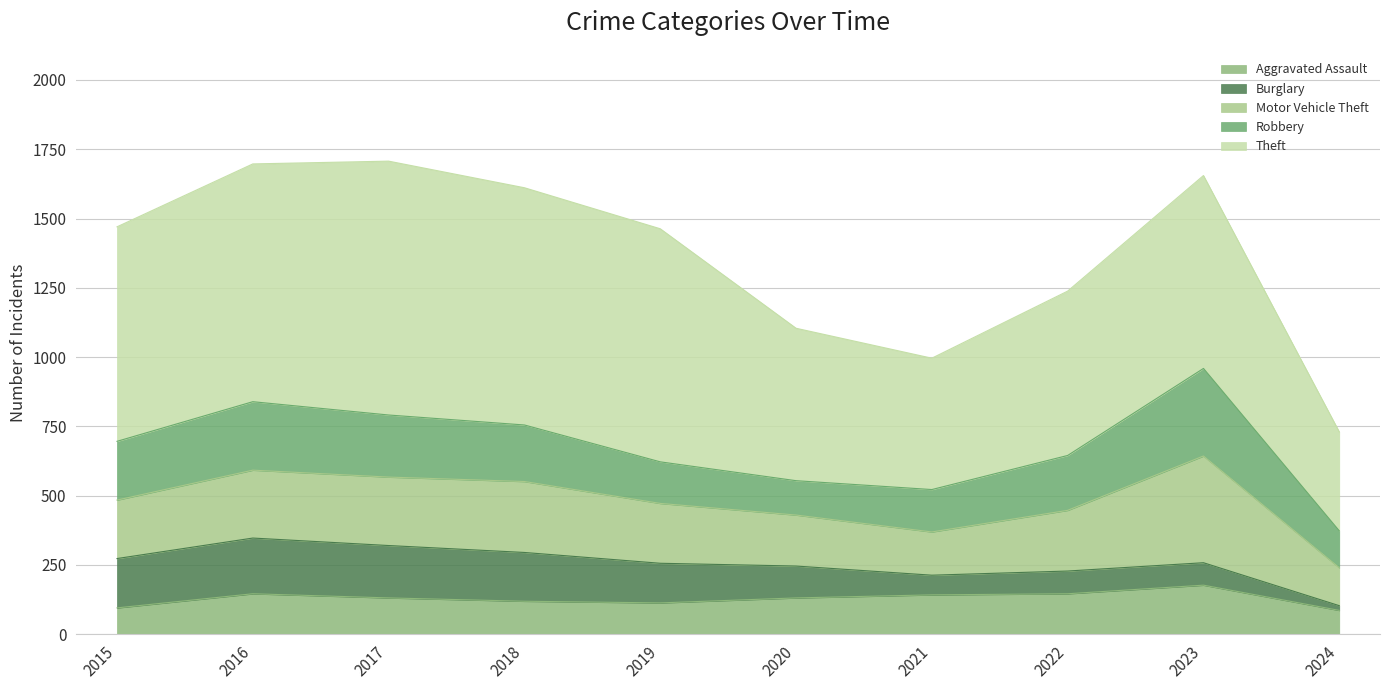

Which series has the largest total across all categories?

Theft